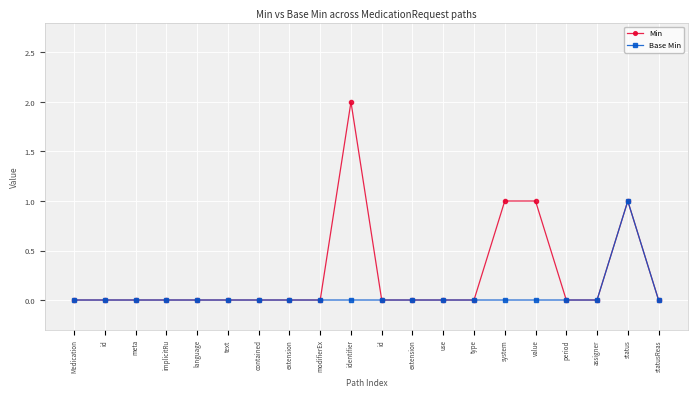

What are all the series names shown in the legend?

Min, Base Min